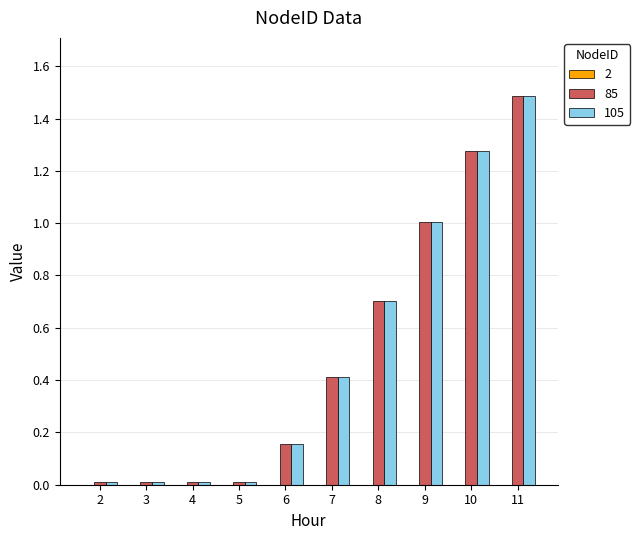

How many series are shown in this chart?

2